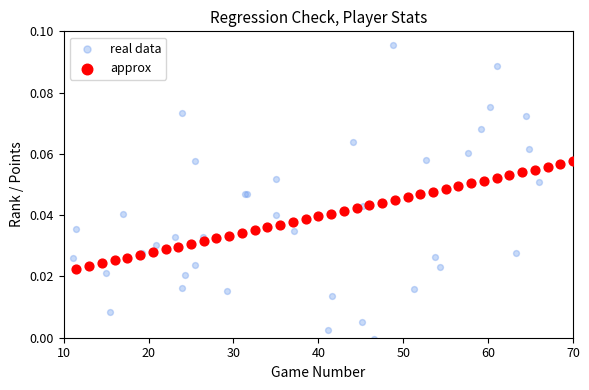

Which series has the widest spread of Y values?

real data